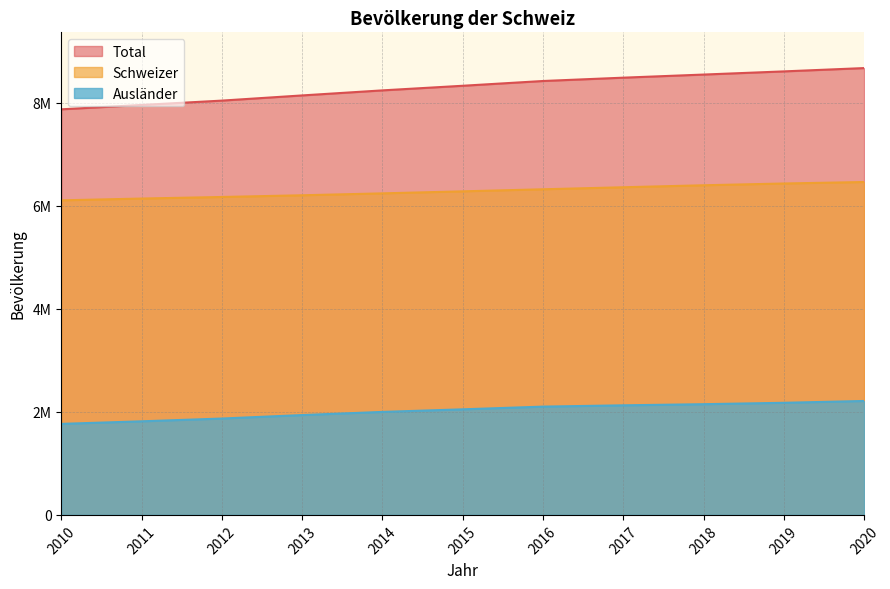

Between 2015 and 2016, which series saw the biggest shift?

Total